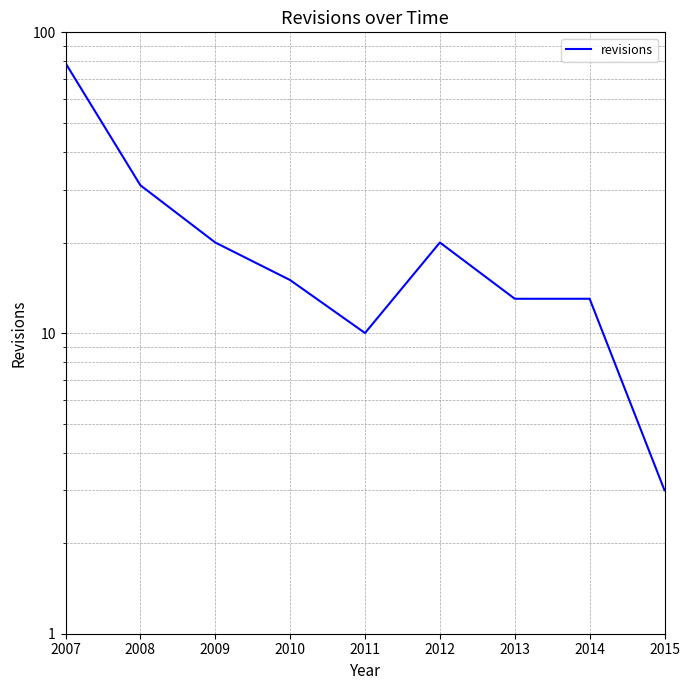

The value at 2015 is 3. True or false?

True